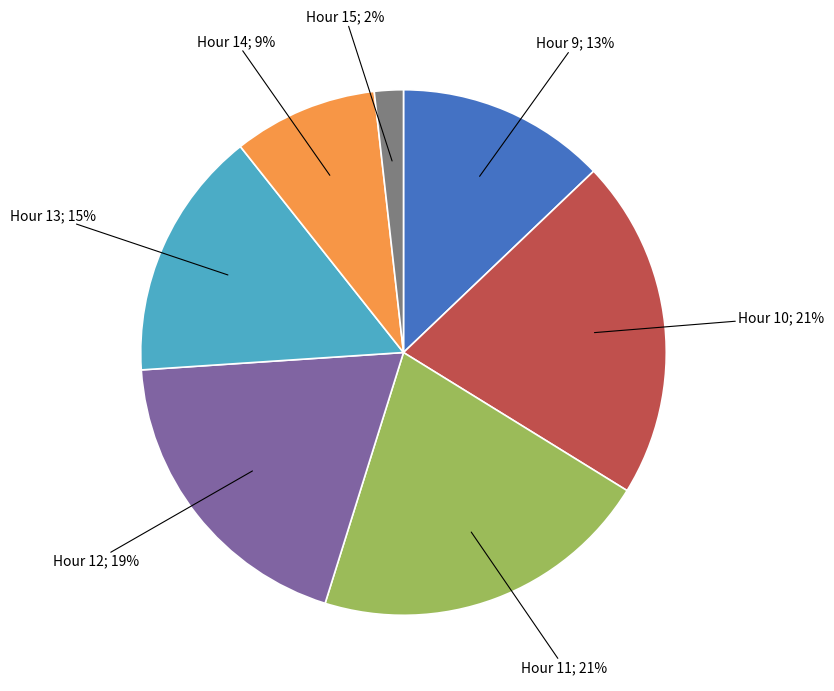

Is there a majority slice in this chart?

No